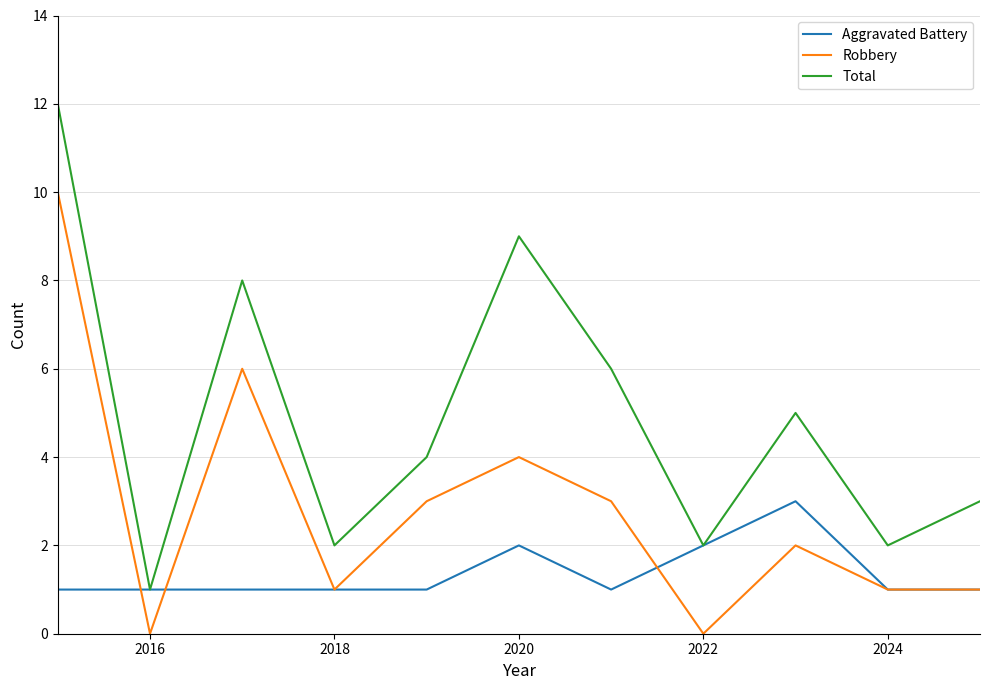

What is the maximum value for Aggravated Battery?

3